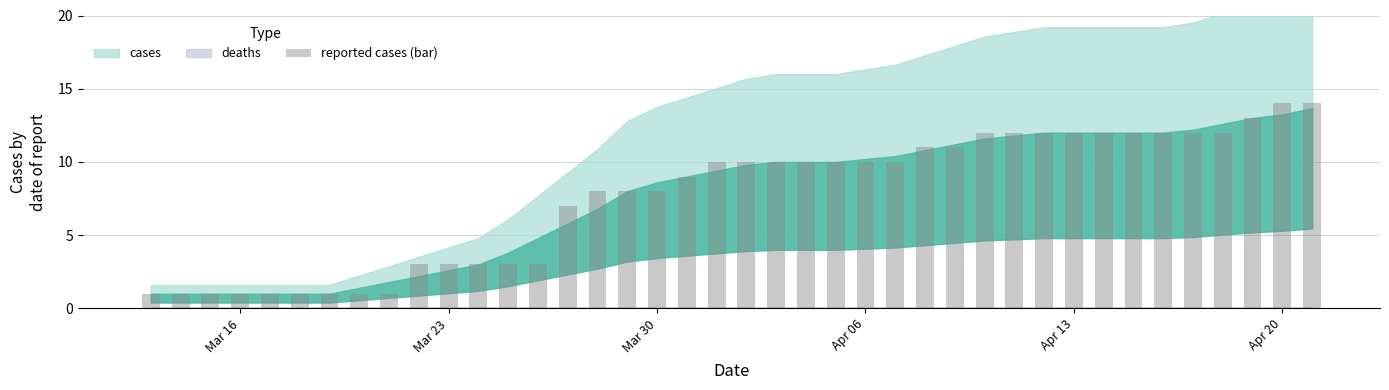

What is the difference between the second highest and minimum values?

13